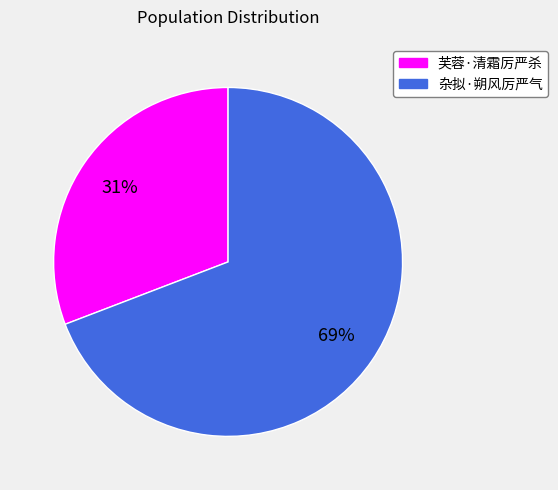

Do 杂拟·朔风厉严气 and 芙蓉·清霜厉严杀 together represent more than half of the pie?

Yes